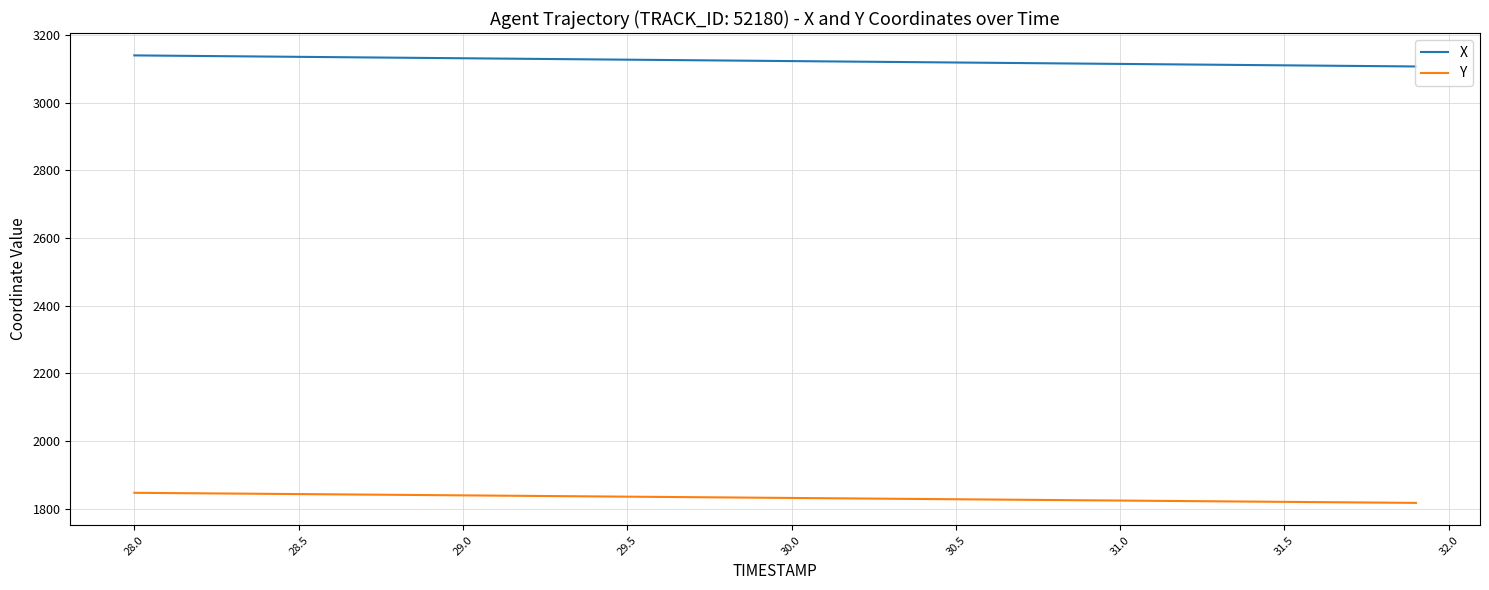

What is the lowest value of the X series?

3106.9